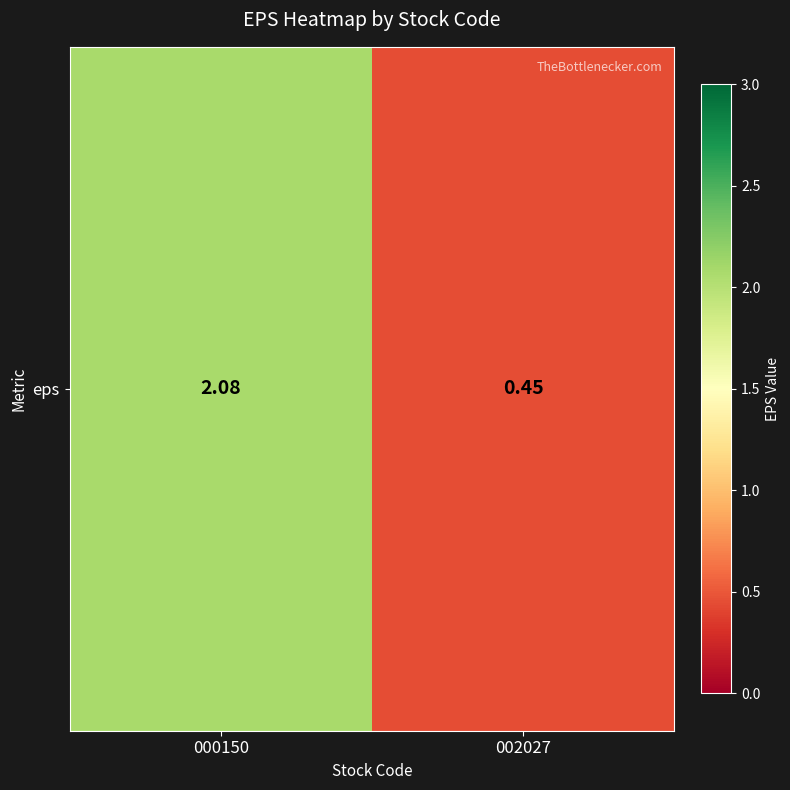

What is the difference between the maximum and minimum values?

1.6